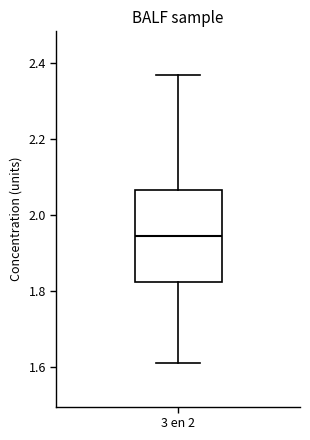

Where is the lower edge of the box for 3 en 2 on the y-axis? The values are not printed on the chart, so give them approximately, as read against the axis.

1.82